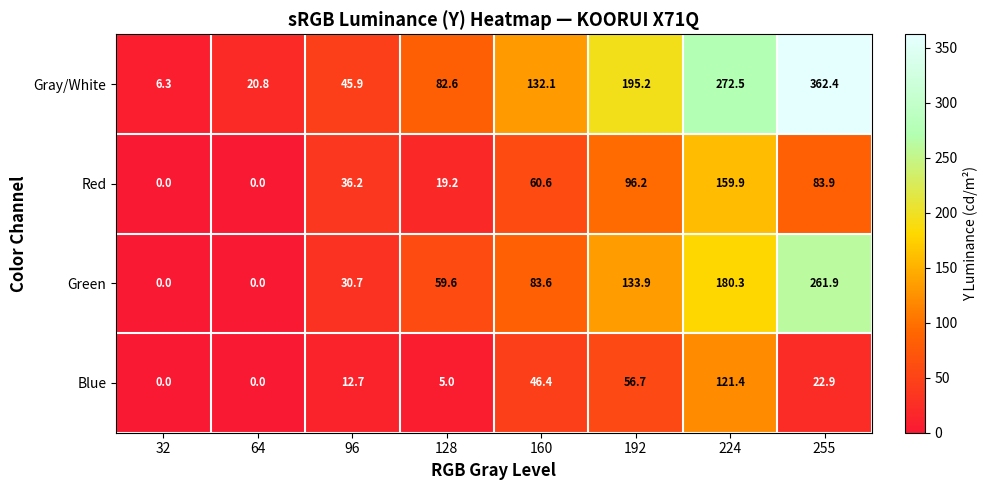

What is the difference between the highest and lowest values at 64?

20.8